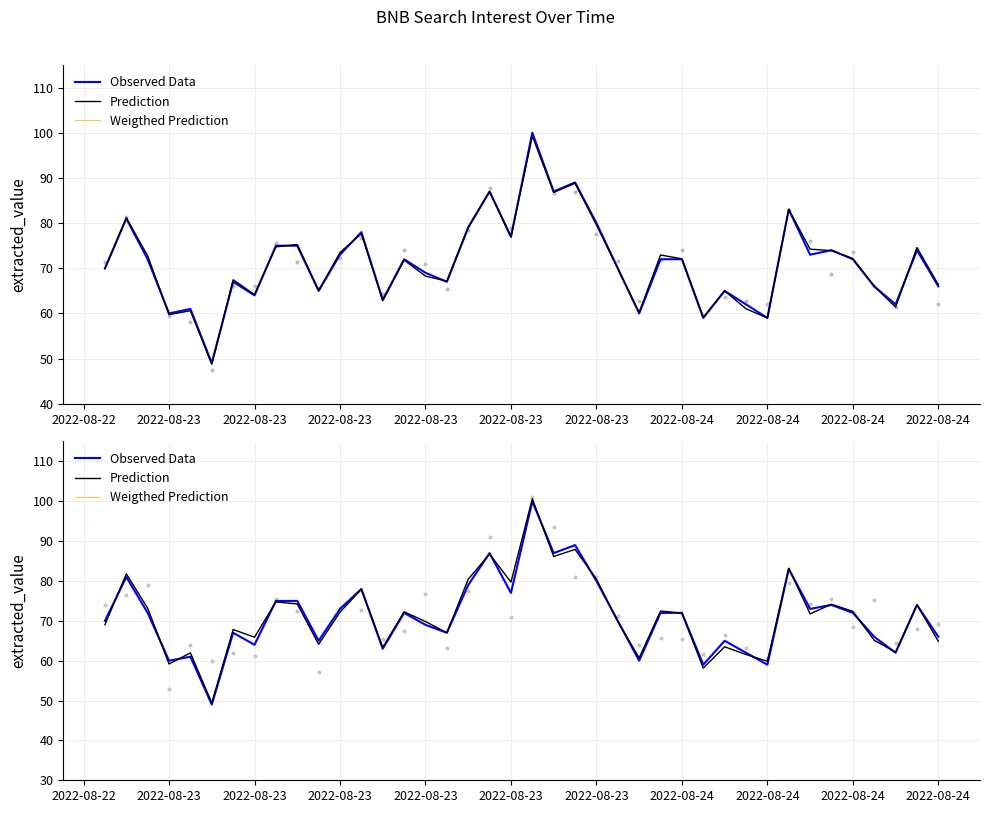

Which series has the widest spread of Y values?

Prediction